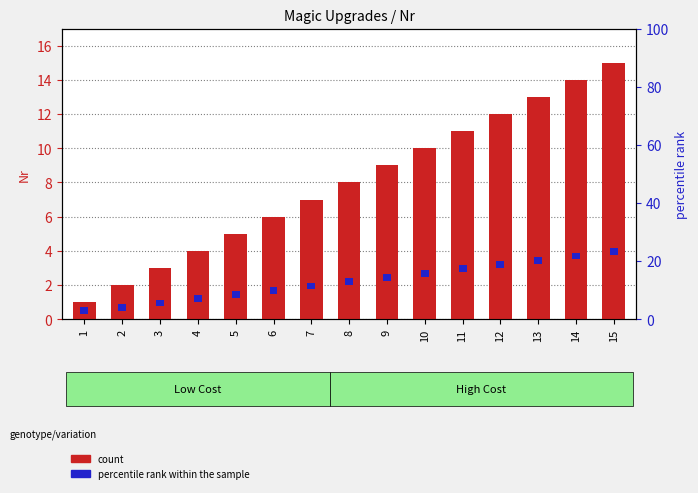

At which label does Nr percentile rank reach its minimum?

1